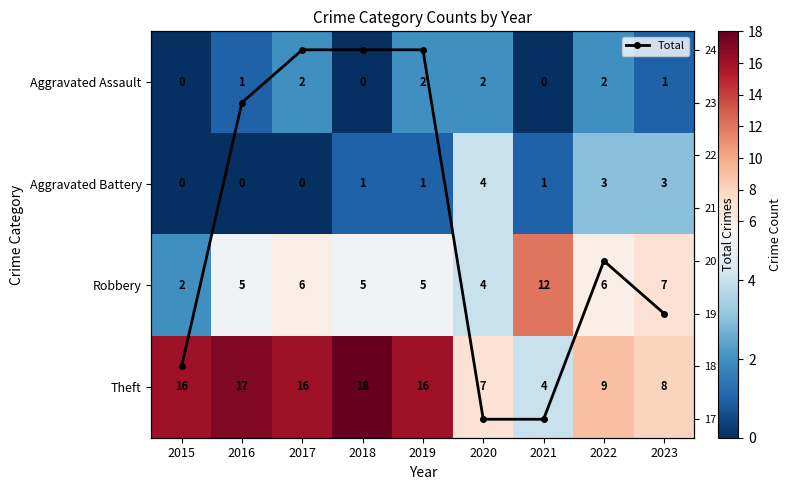

Read the Total value at 2016.

23